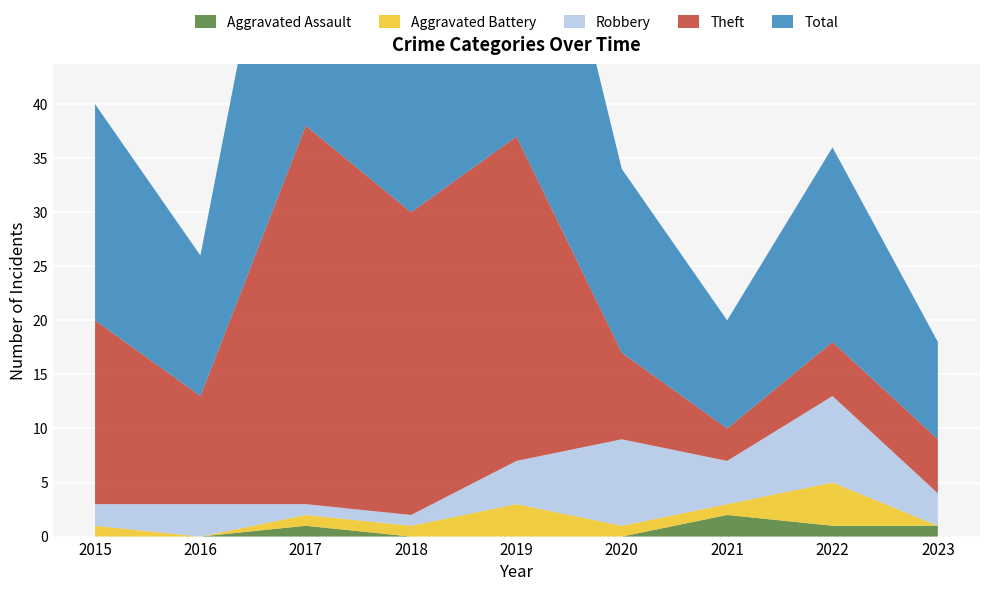

Reading right to left, extract all data points from this chart.

Aggravated Assault: 1	1	2	0	0	0	1	0	0
Aggravated Battery: 0	4	1	1	3	1	1	0	1
Robbery: 3	8	4	8	4	1	1	3	2
Theft: 5	5	3	8	30	28	35	10	17
Total: 9	18	10	17	37	30	38	13	20